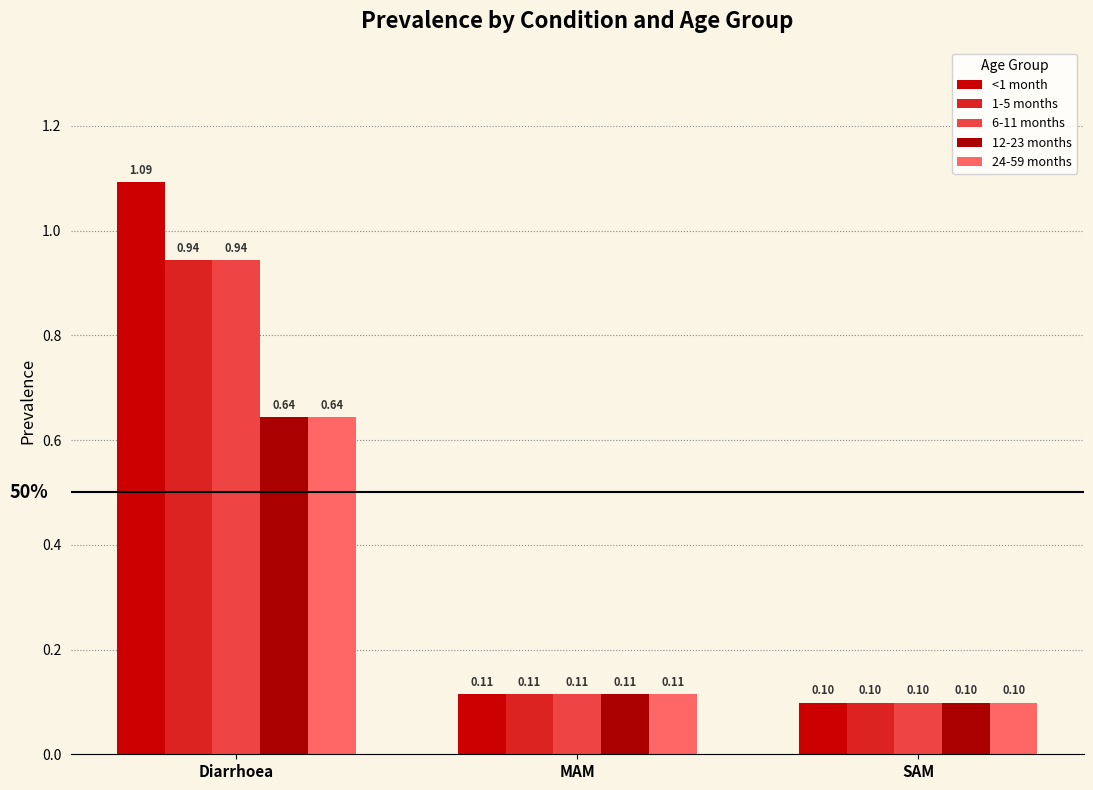

List the labels in order of 12-23 months value, largest first.

Diarrhoea, MAM, SAM